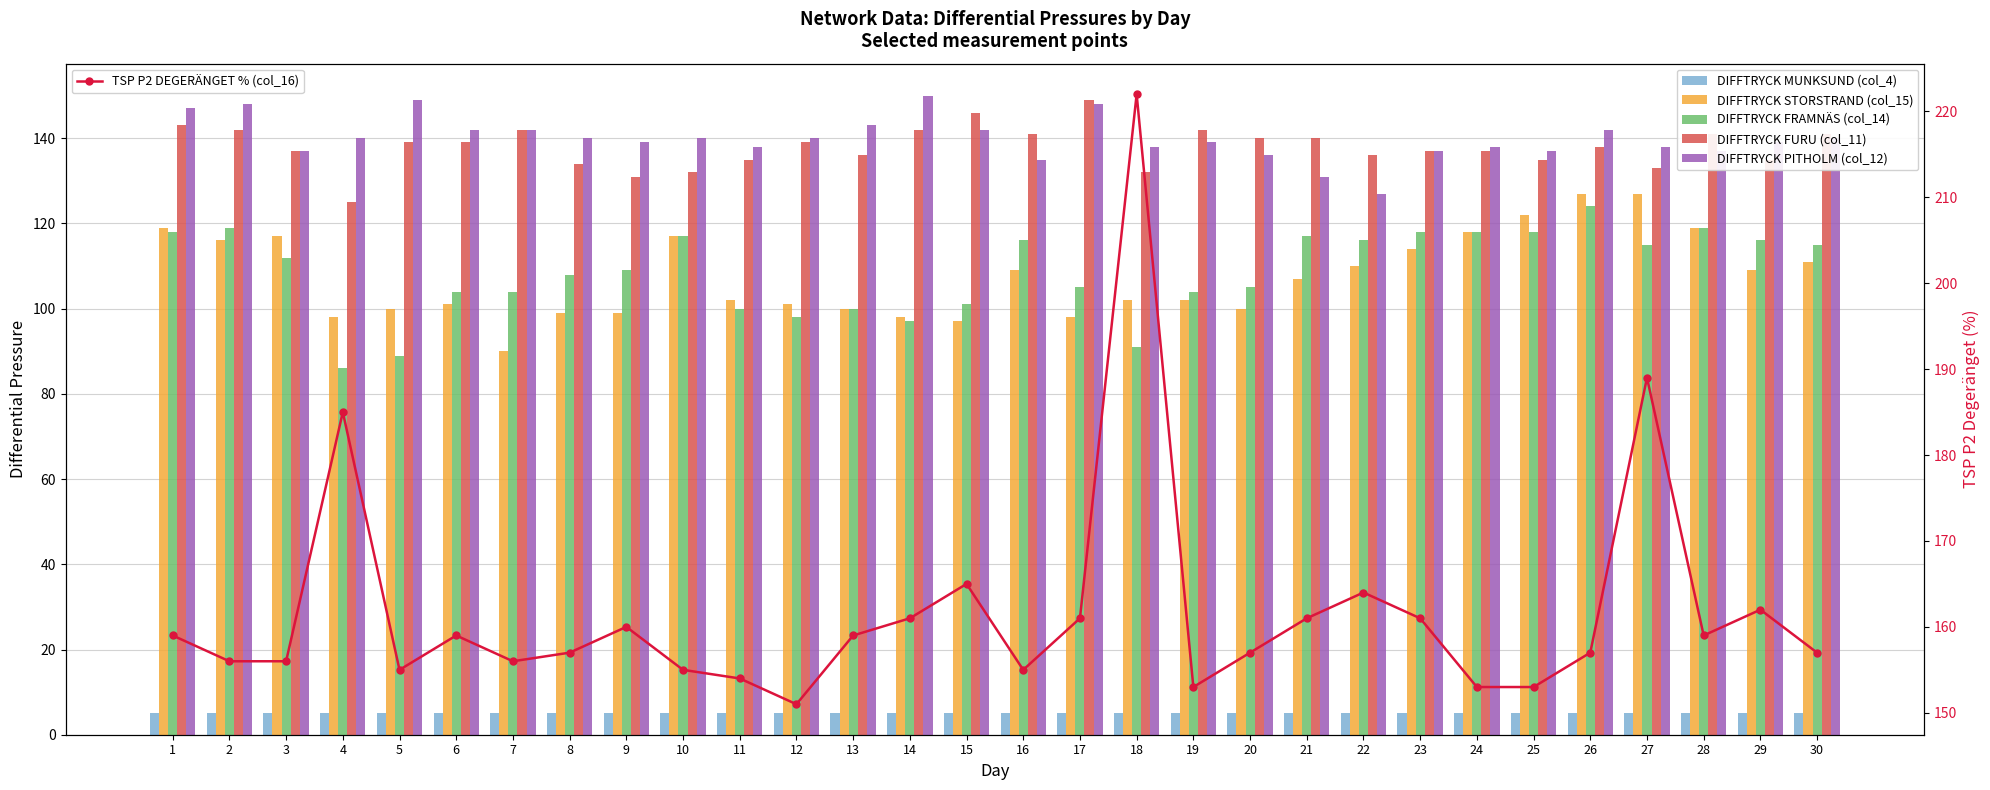

The value of DIFFTRYCK MUNKSUND (col_4) at 29 is 5. True or false?

True